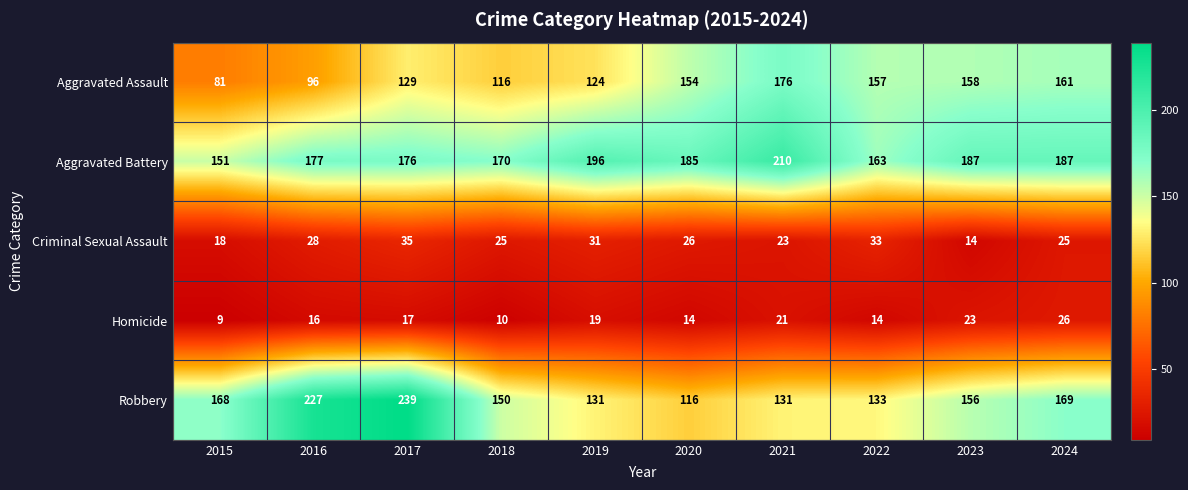

Where is Aggravated Battery nearest to the value 180?

2016